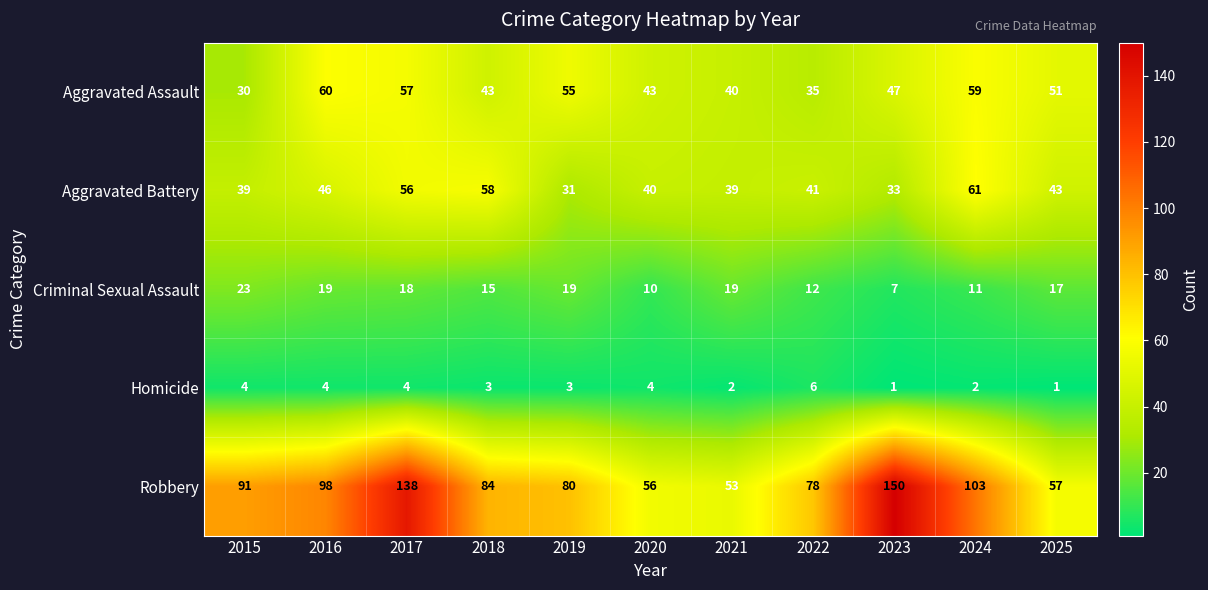

At which label does Aggravated Assault reach its peak?

2016